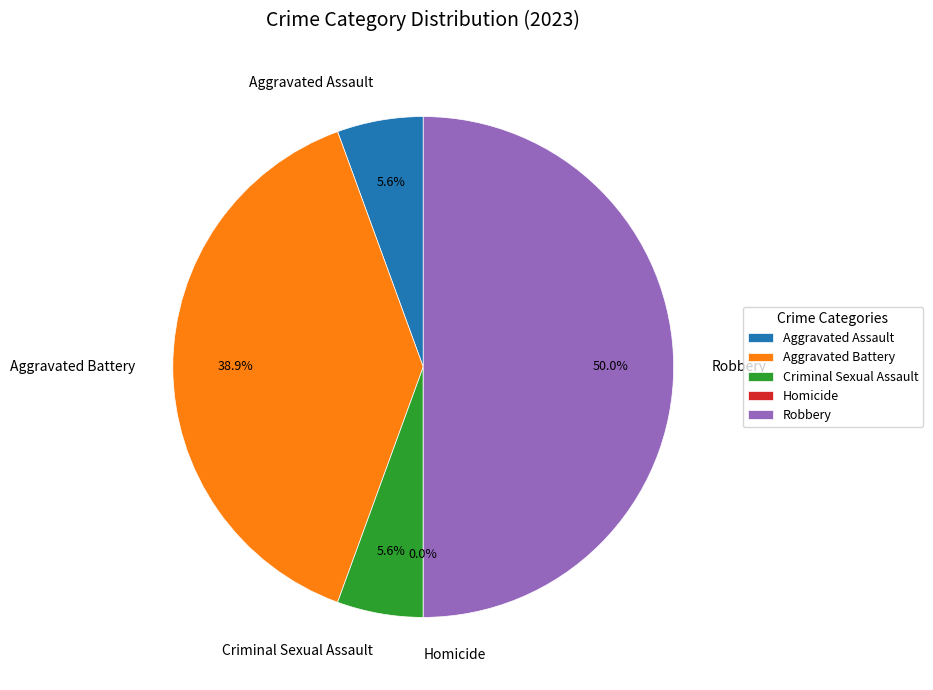

True or false: Aggravated Assault accounts for 6% of the total.

True